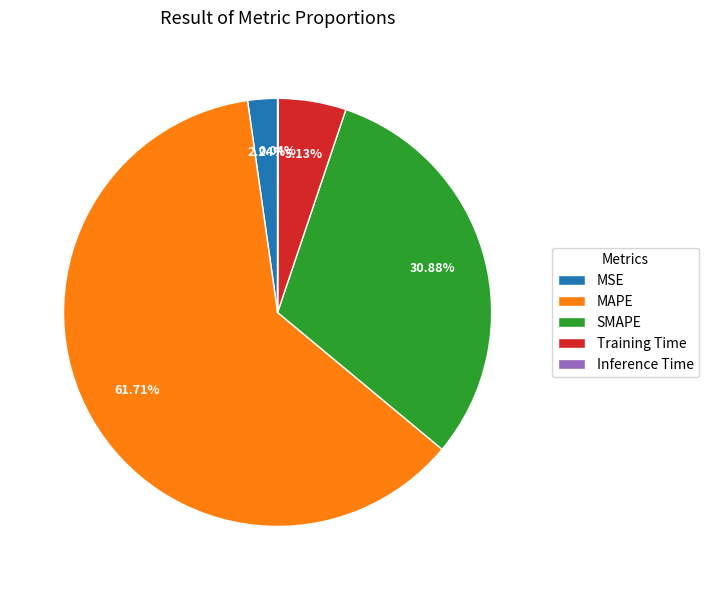

To the nearest percent, what is the combined percentage of Training Time and SMAPE?

36%